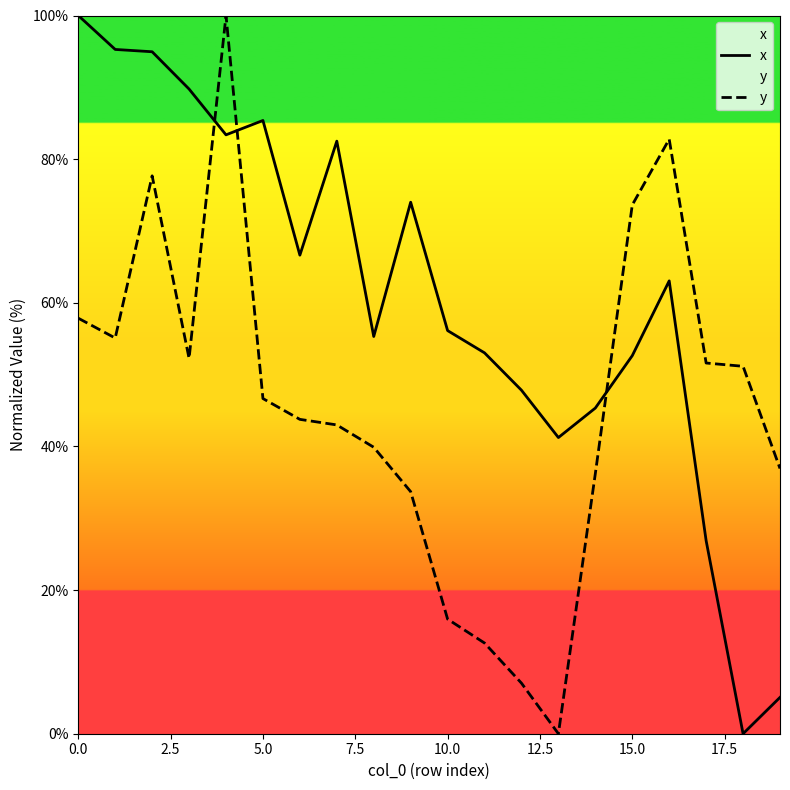

How many data points in y are less than 46?

10